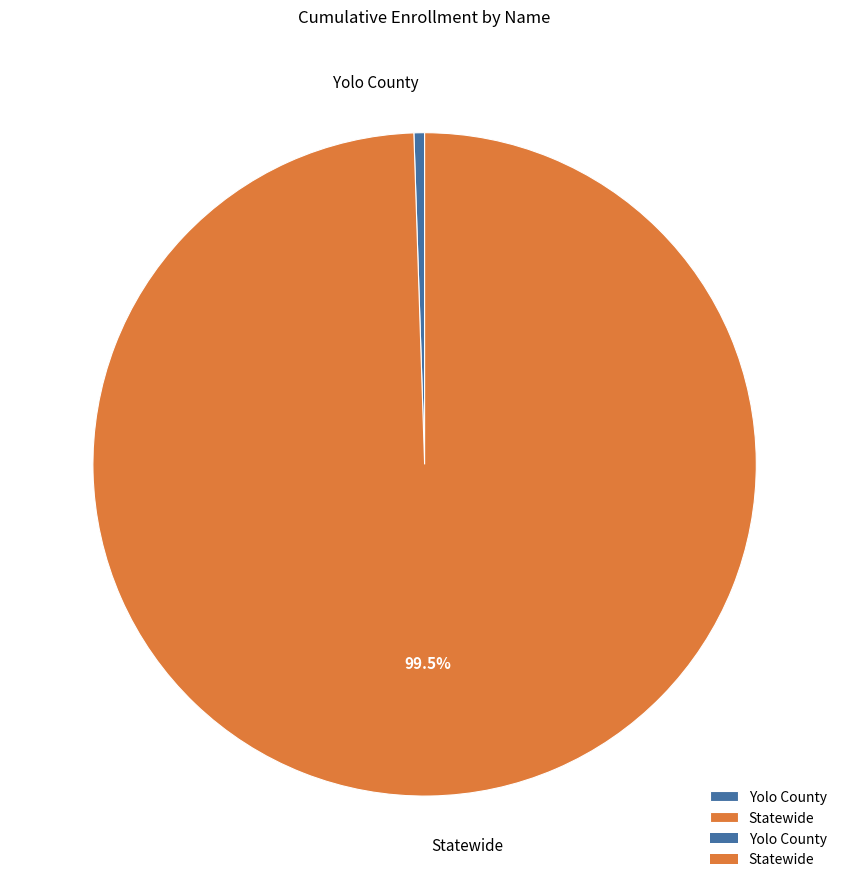

To the nearest percent, what is the difference between the largest and smallest slice percentages?

99%